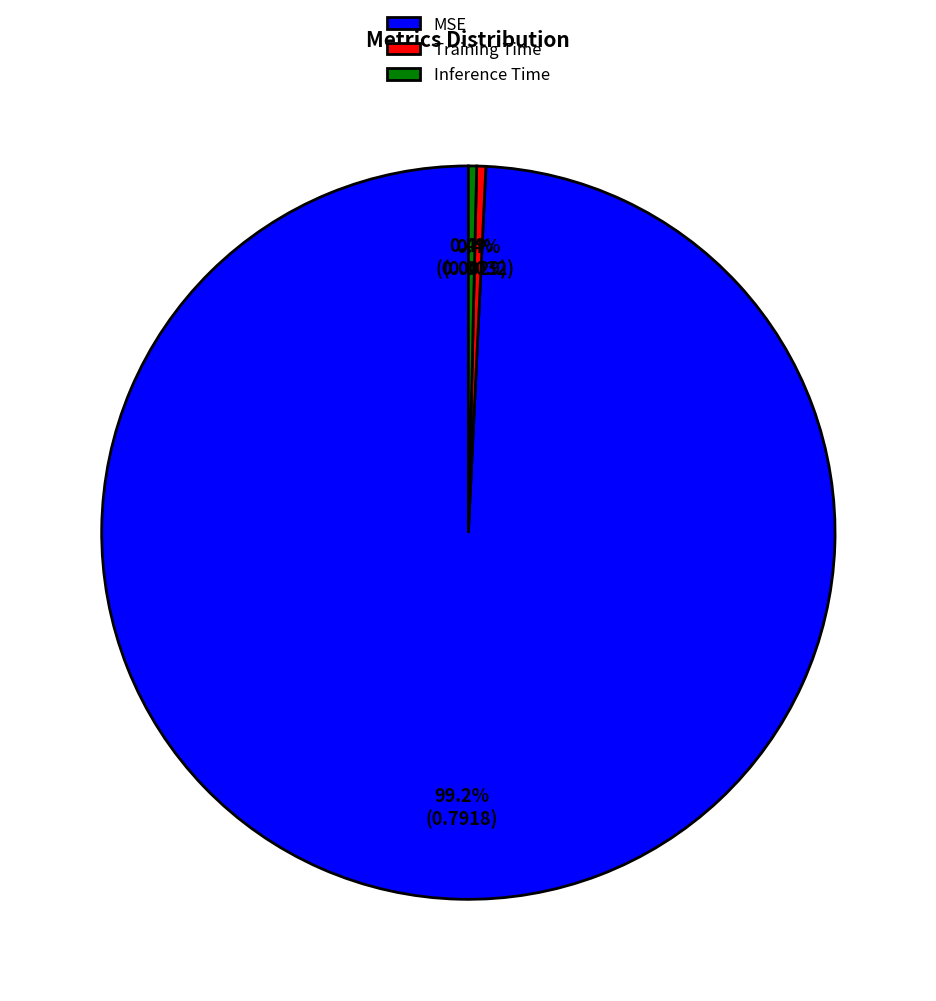

Combined, do MSE and Inference Time account for over 50%?

Yes